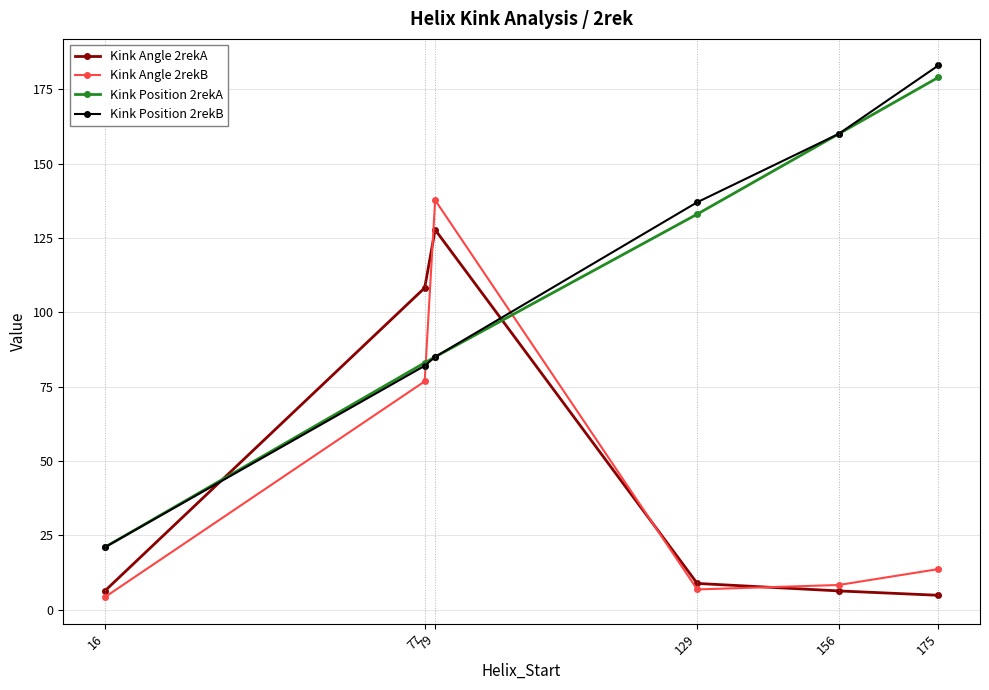

How many distinct data groups are displayed?

4